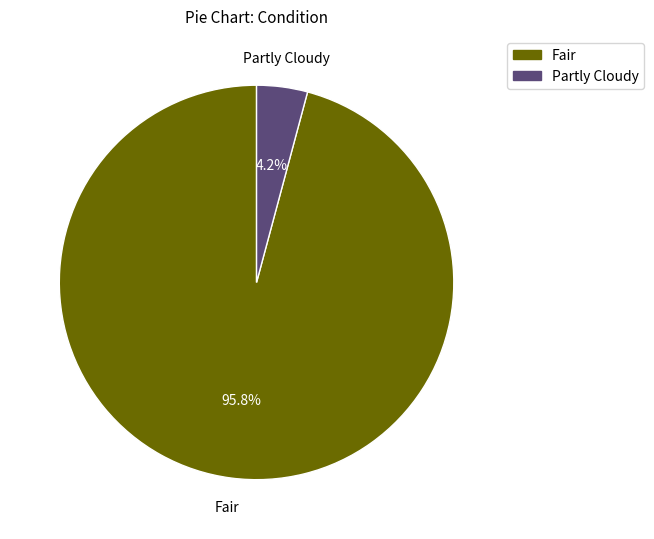

What is the majority slice?

Fair